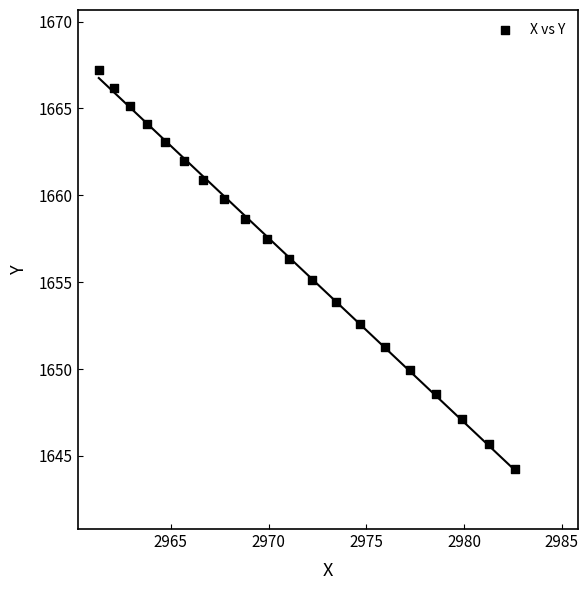

What is the range of Y values (max minus min)?

23.0